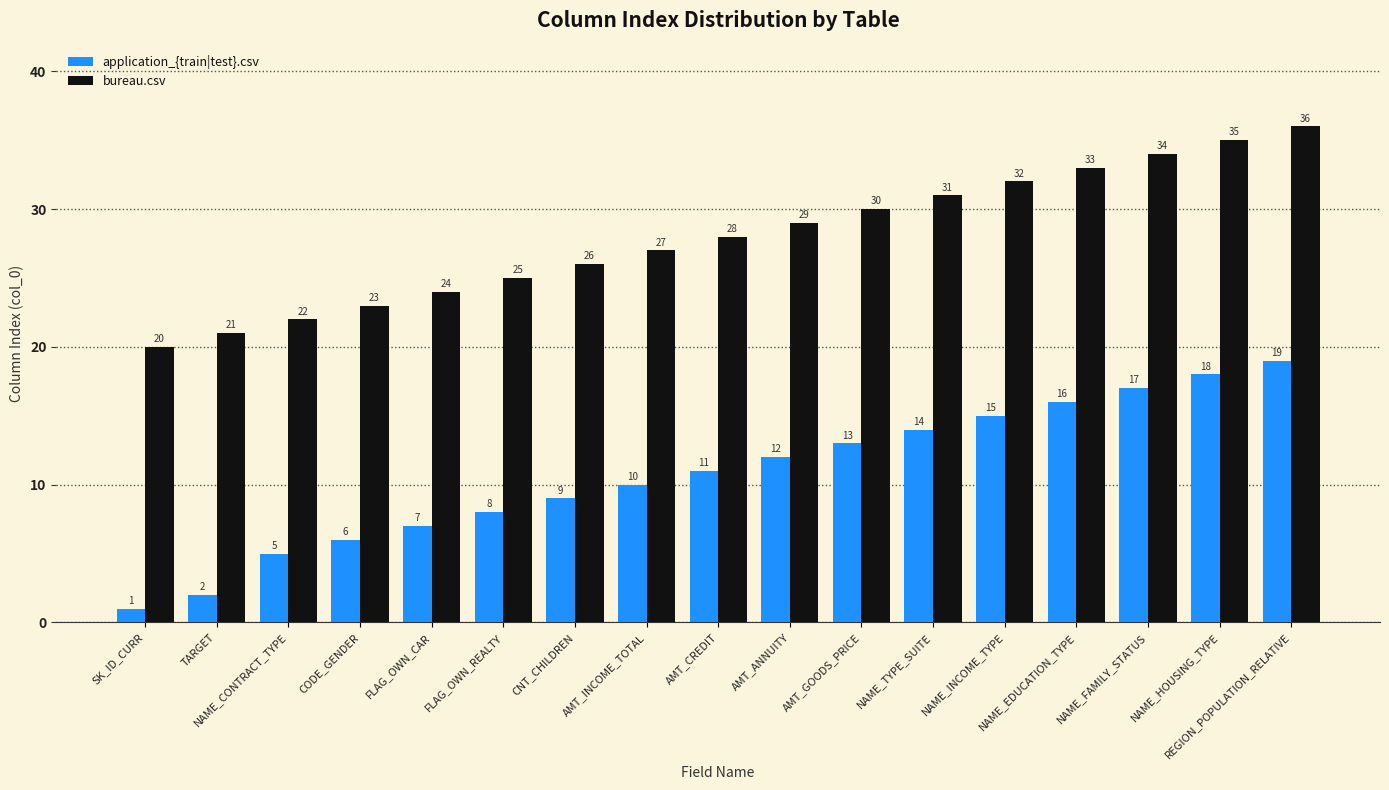

What is the spread (max minus min) of values at CODE_GENDER?

17